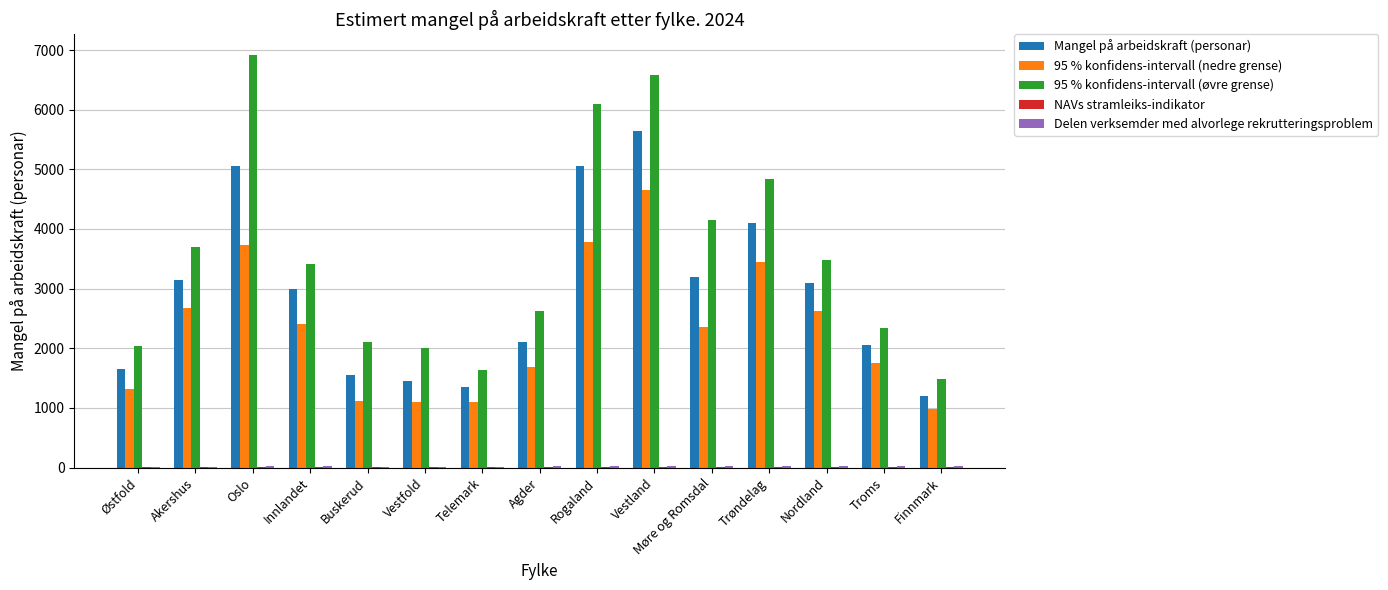

What is the sum of the Mangel på arbeidskraft (personar) values at Telemark and Agder?

3450.0